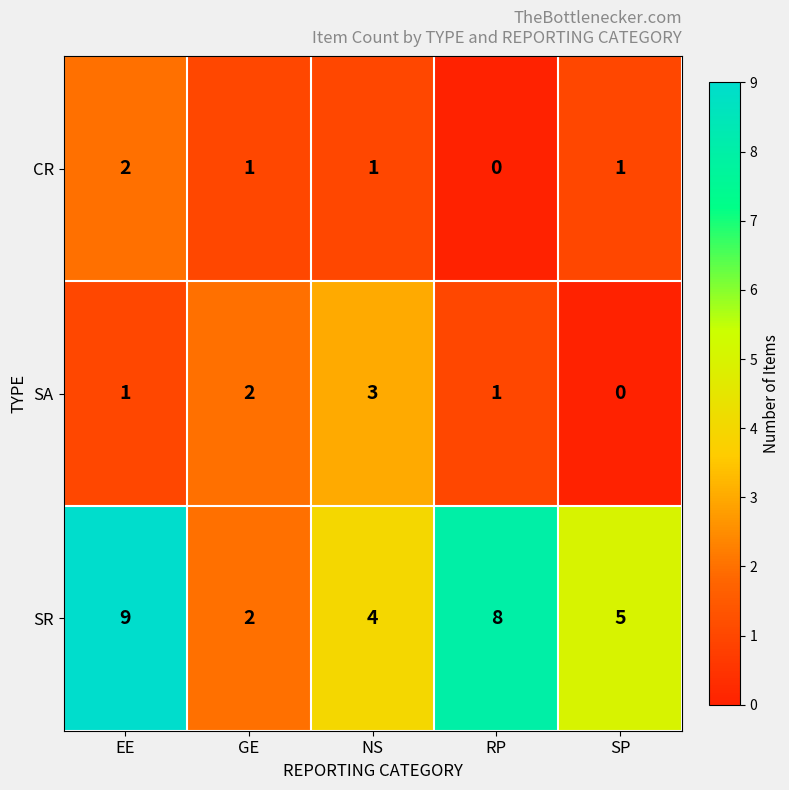

At which label does SA reach its minimum?

SP